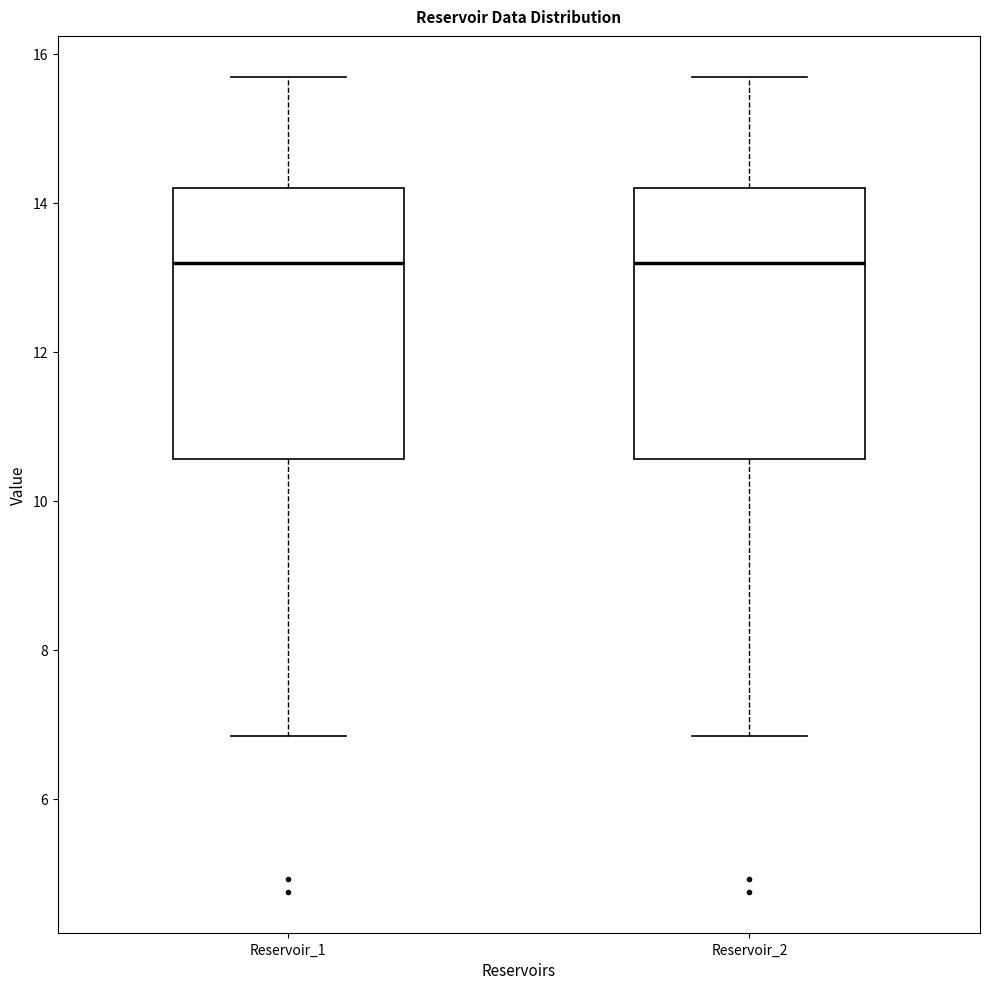

Reading left to right, transcribe this box plot: for each box, give where its median line is, the range the box spans, and where its two whiskers end, as read against the y-axis. The values are not printed on the chart, so give them approximately, as read against the axis.

Reservoir_1: median 13.2, box 10.6 to 14.2, whiskers 6.8 to 15.6
Reservoir_2: median 13.2, box 10.6 to 14.2, whiskers 6.8 to 15.6